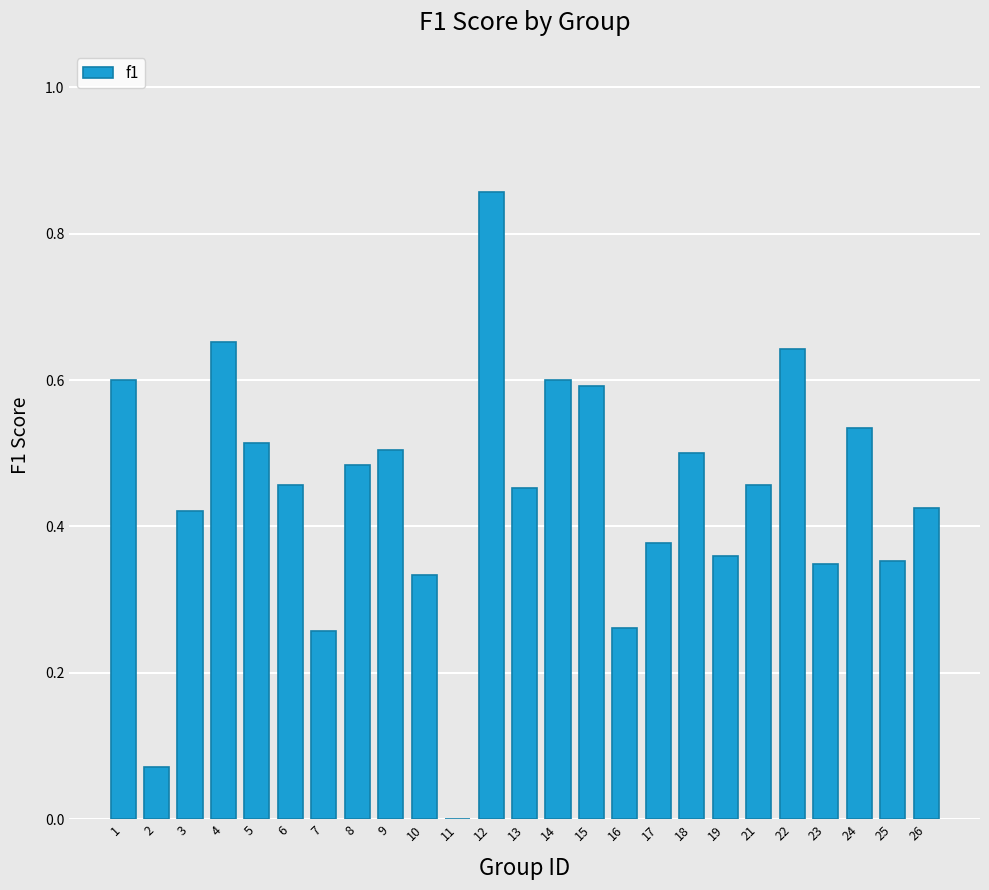

What is the sum of all values?

11.1